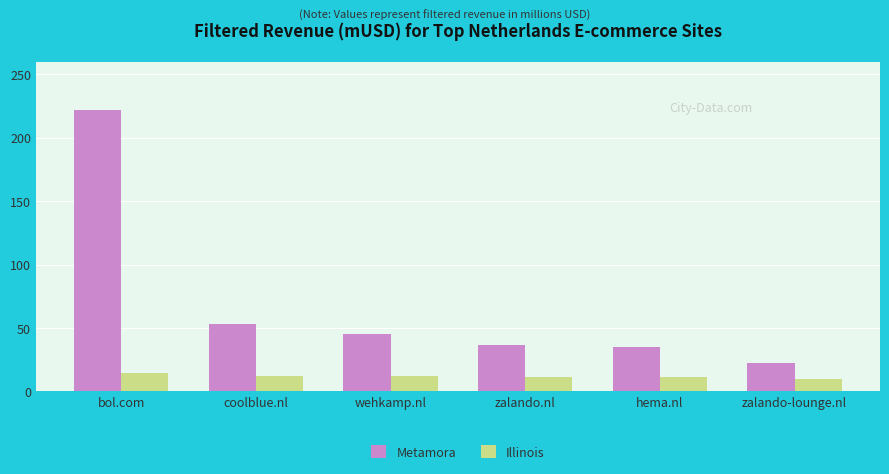

What position from the right is bol.com?

6